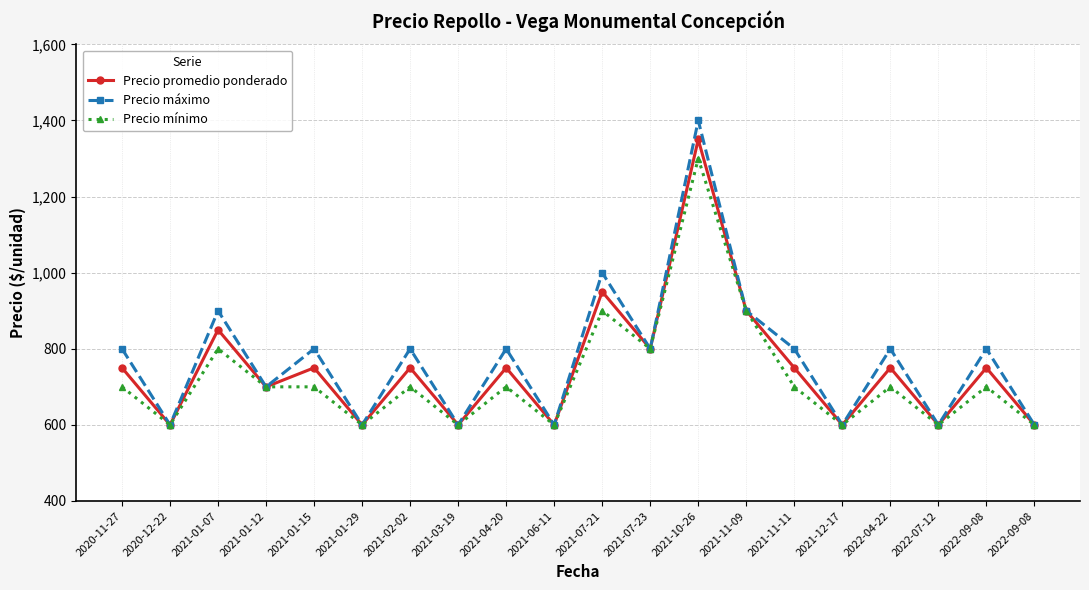

What is the smallest value displayed?

600